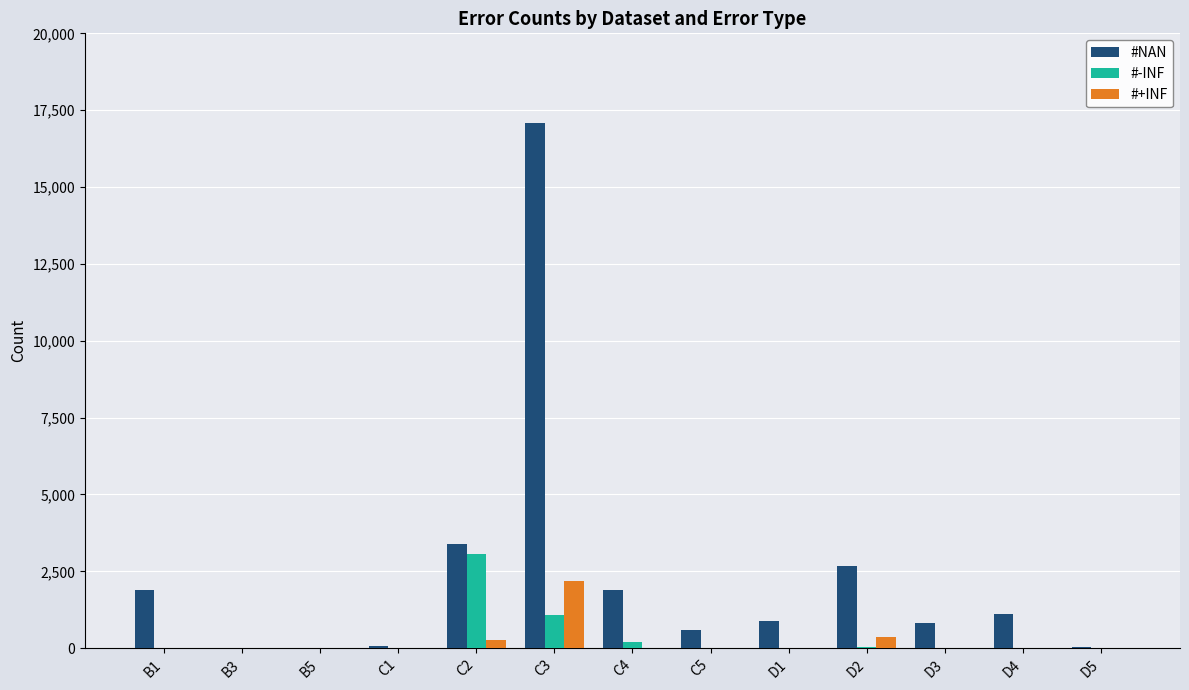

The value of #NAN at C3 is 17071. True or false?

True